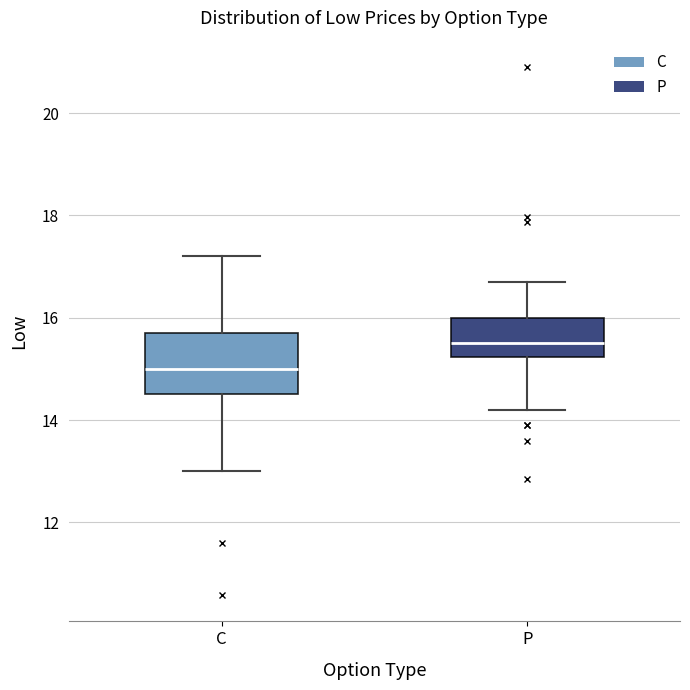

Reading left to right, transcribe this box plot: for each box, give where its median line is, the range the box spans, and where its two whiskers end, as read against the y-axis. The values are not printed on the chart, so give them approximately, as read against the axis.

C: median 15.0, box 14.6 to 15.8, whiskers 13.0 to 17.2
P: median 15.6, box 15.2 to 16.0, whiskers 14.2 to 16.8